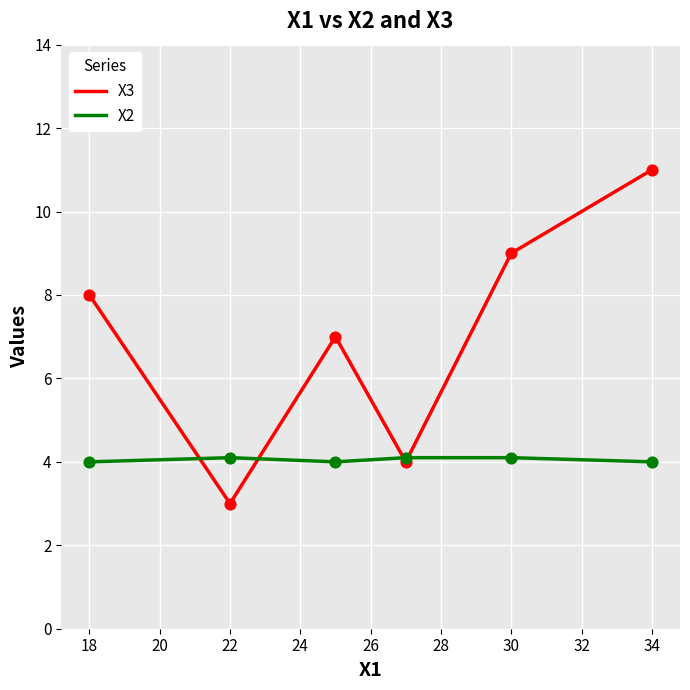

What are all the series names shown in the legend?

X3, X2